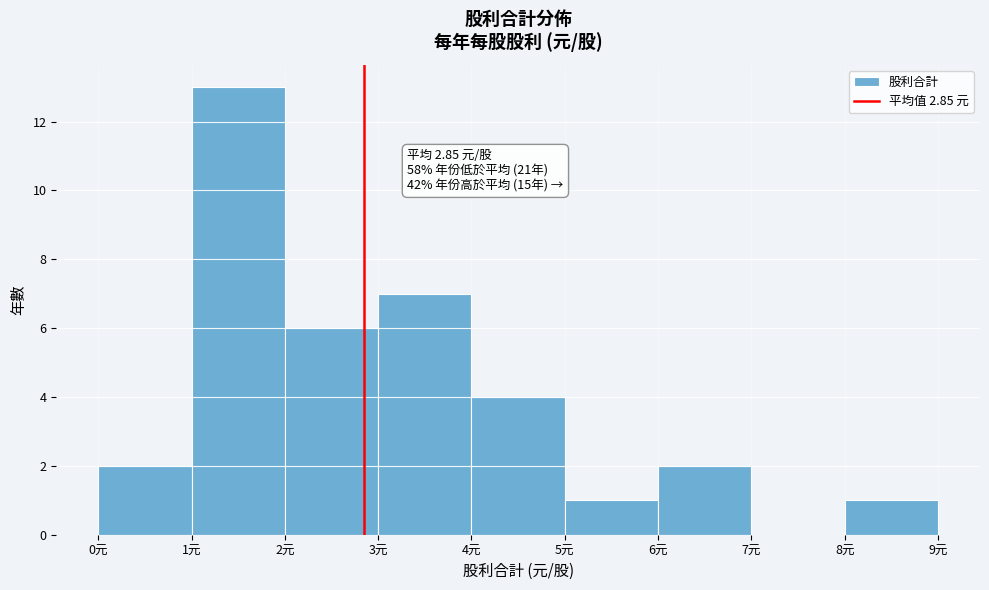

Over which range of the x-axis is the bar tallest?

1 to 2